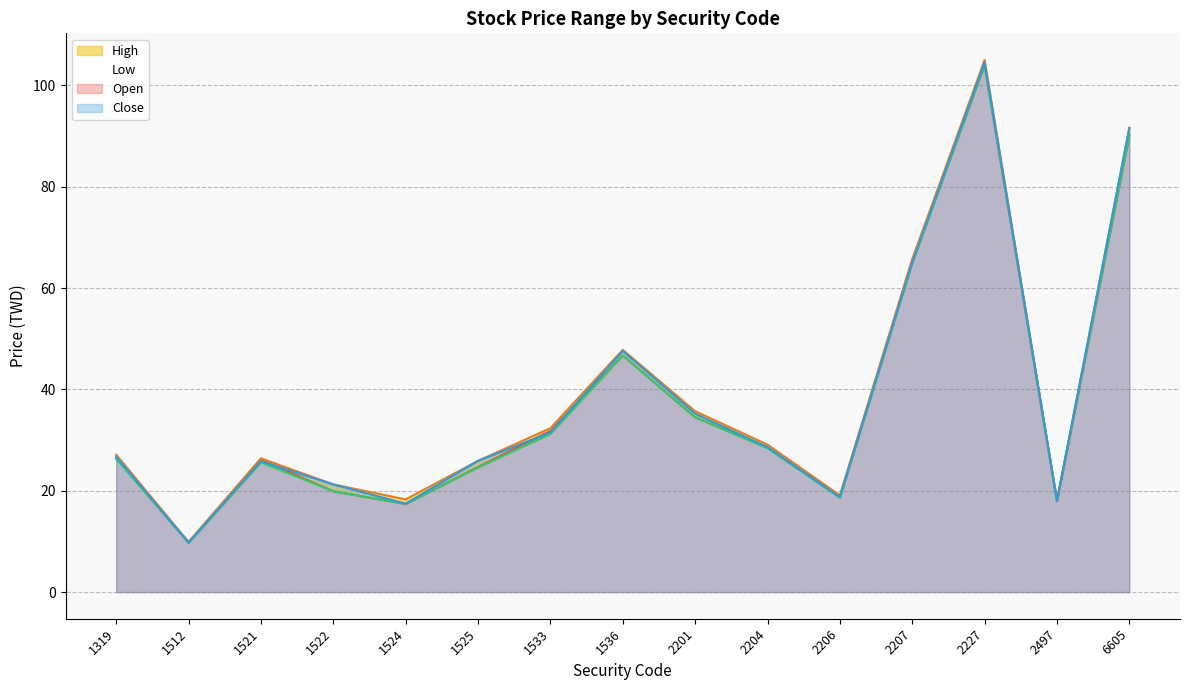

Reading left to right, transcribe all the data shown in this chart.

Open: 26.4	9.9	26.1	19.9	17.4	24.7	31.8	46.7	34.5	28.5	18.8	65.5	104.0	18.0	90.1
High: 27.1	9.9	26.4	21.2	18.3	25.9	32.4	47.8	35.7	29.1	19.1	65.7	105.0	18.1	91.6
Low: 26.3	9.7	25.6	19.9	17.4	24.6	31.2	46.7	34.5	28.4	18.6	64.9	104.0	18.0	90.1
Close: 26.7	9.7	25.9	21.2	17.4	25.9	31.5	47.6	35.2	28.6	18.8	65.0	104.5	18.0	91.6